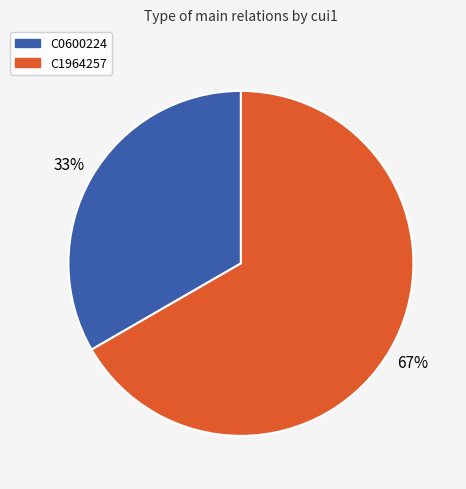

How many slices are in this pie chart?

2